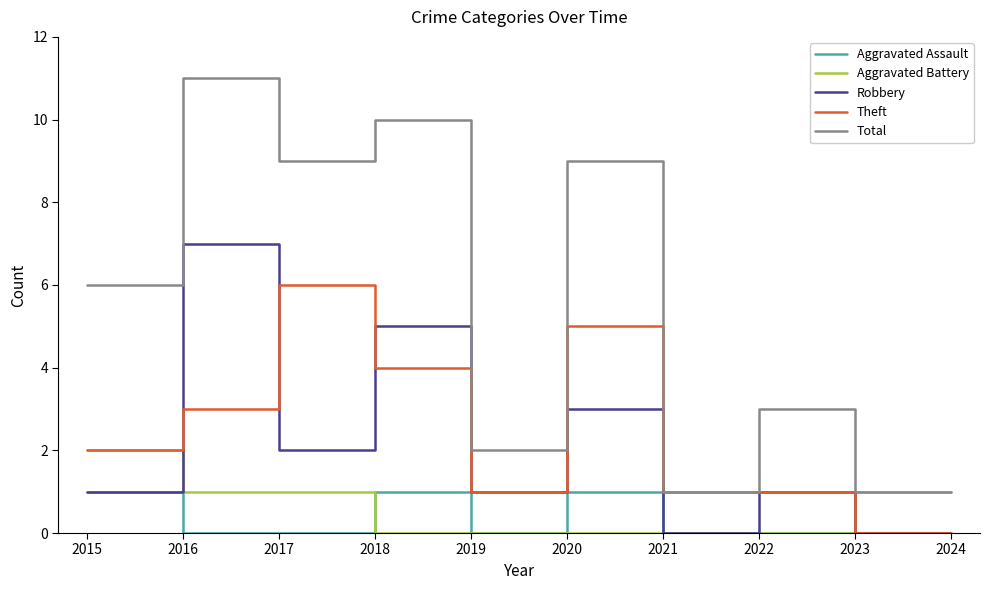

How many categories are shown in the chart?

10